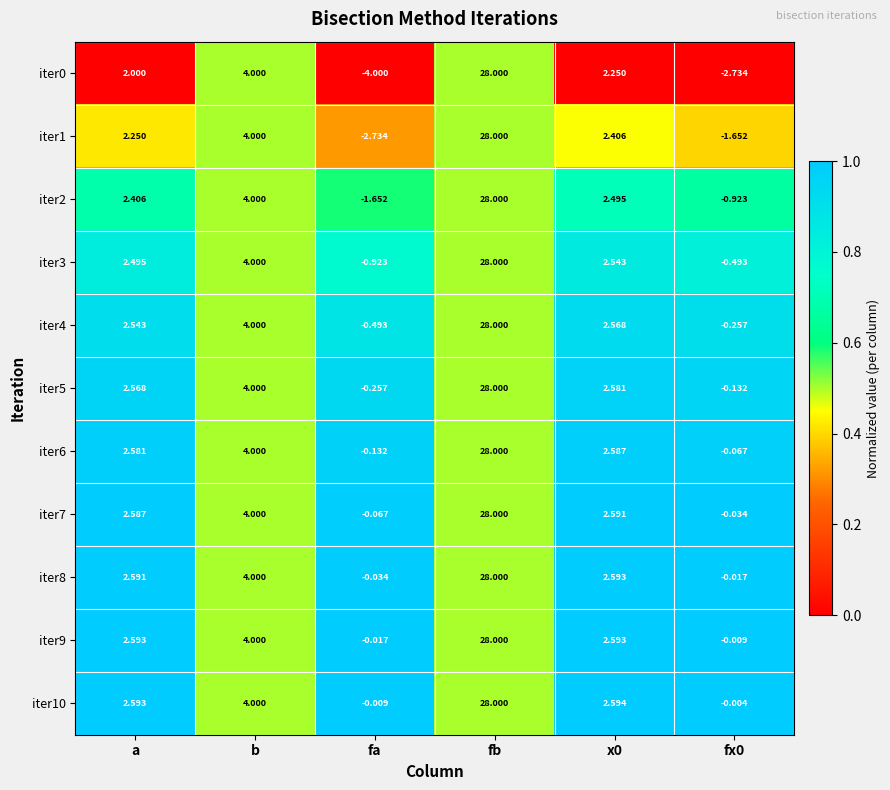

Is the value of iter10 at fa greater than the value of iter8 at fb?

No